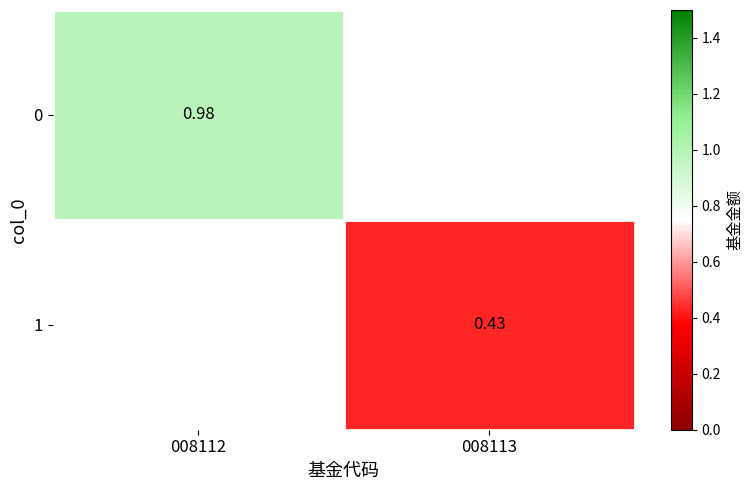

Where is 0 nearest to the value 0?

008112